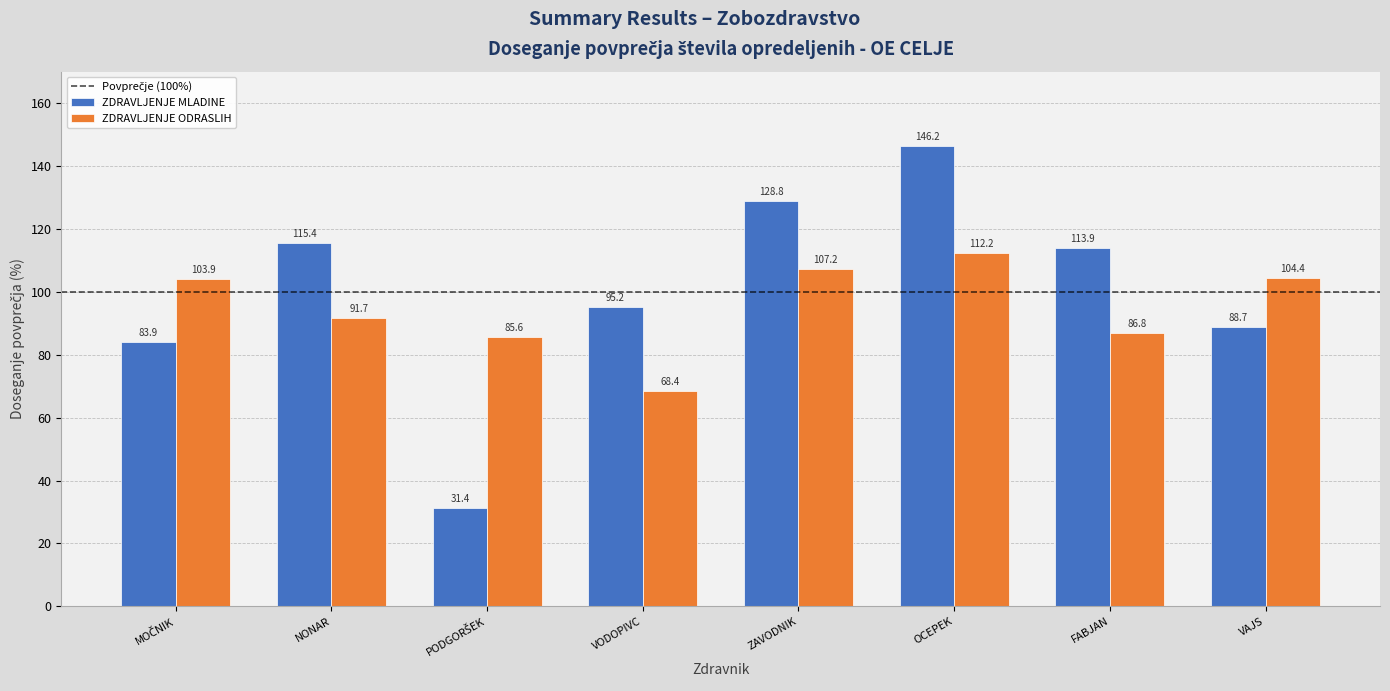

What is the sum of all ZDRAVLJENJE ODRASLIH values?

760.3